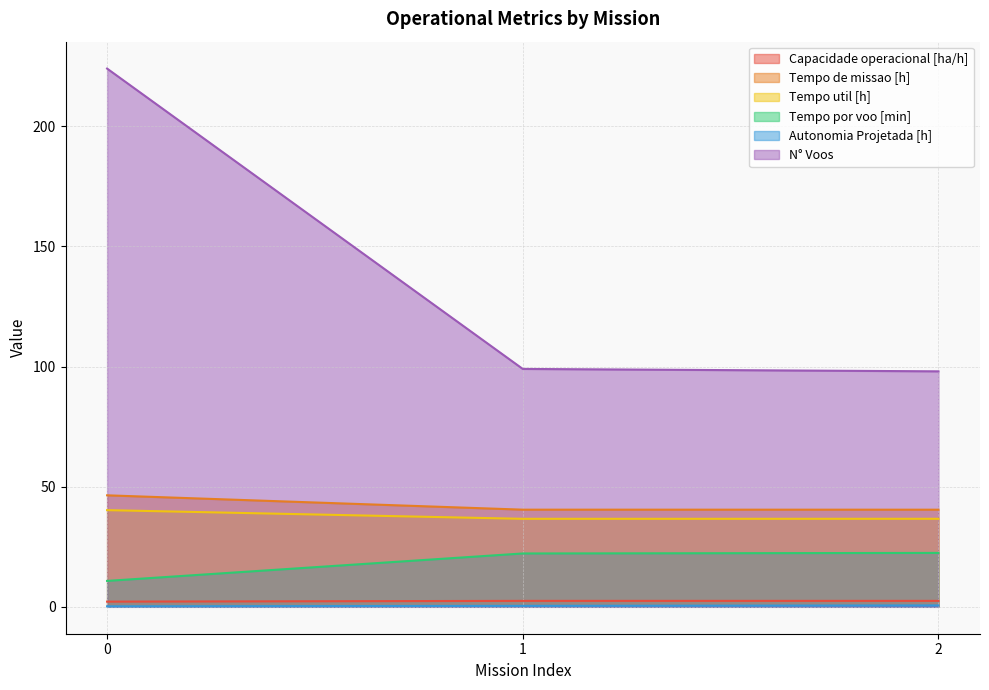

Reading right to left, transcribe all the data shown in this chart.

Capacidade operacional [ha/h]: 2.5	2.5	2.2
Tempo de missao [h]: 40.4	40.4	46.4
Tempo util [h]: 36.6	36.6	40.2
Tempo por voo [min]: 22.4	22.2	10.8
Autonomia Projetada [h]: 0.6	0.4	0.2
N° Voos: 98.0	99.0	224.0